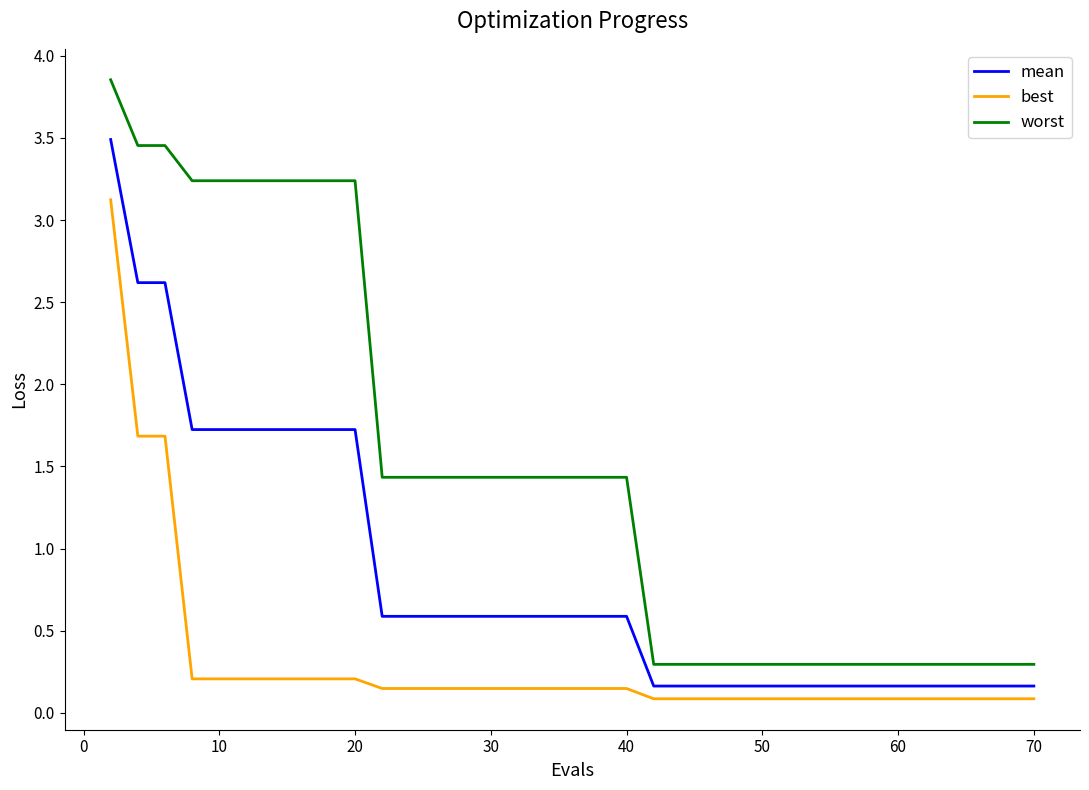

List the series in order of their overall mean, lowest first.

best, mean, worst